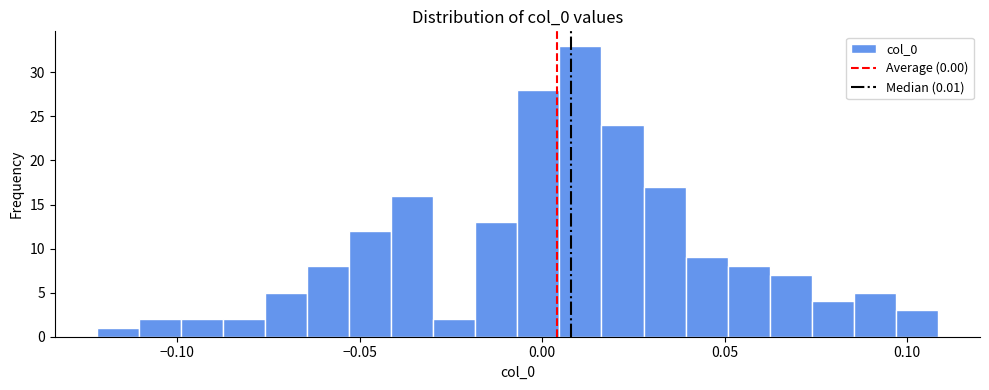

Read against the x-axis, roughly where is the centre of the tallest bar?

0.010